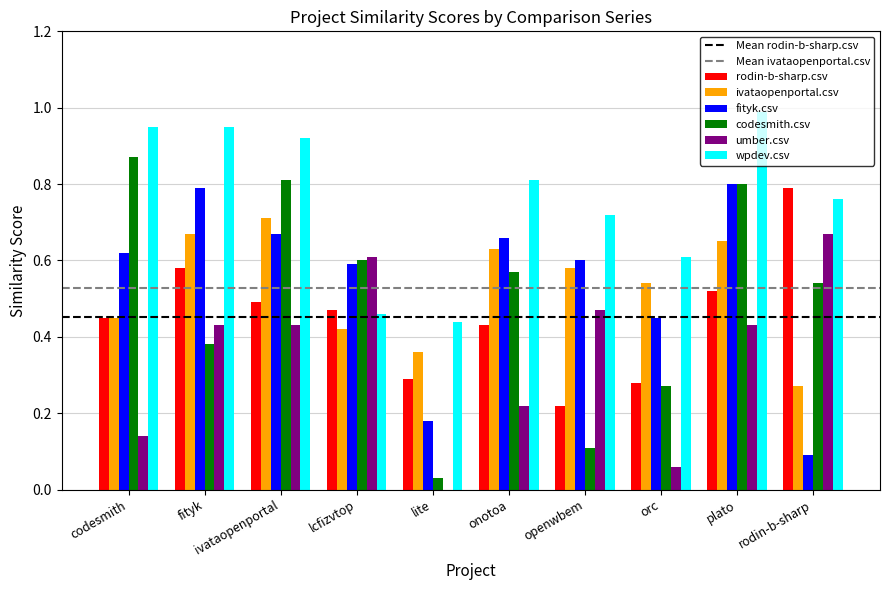

At which category is the sum across all series the highest?

plato